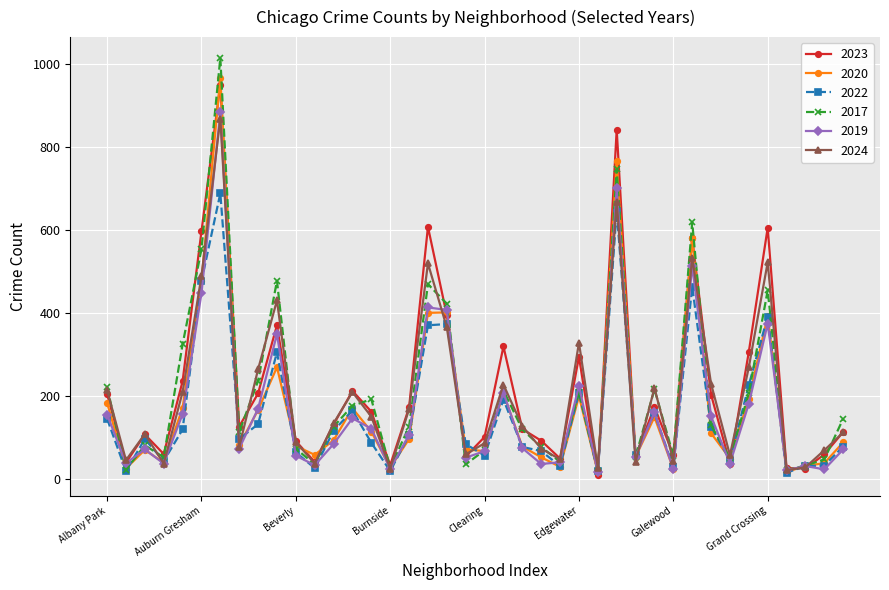

In 2023, how many points are lower than both neighbors (excluding endpoints)?

12